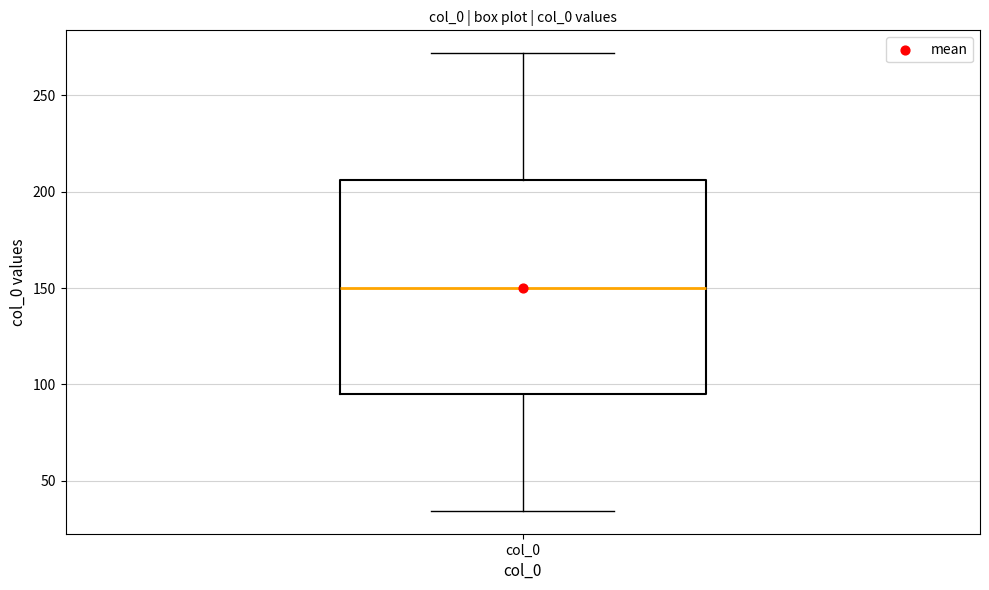

Where is the upper edge of the box for col_0 on the y-axis? The values are not printed on the chart, so give them approximately, as read against the axis.

205